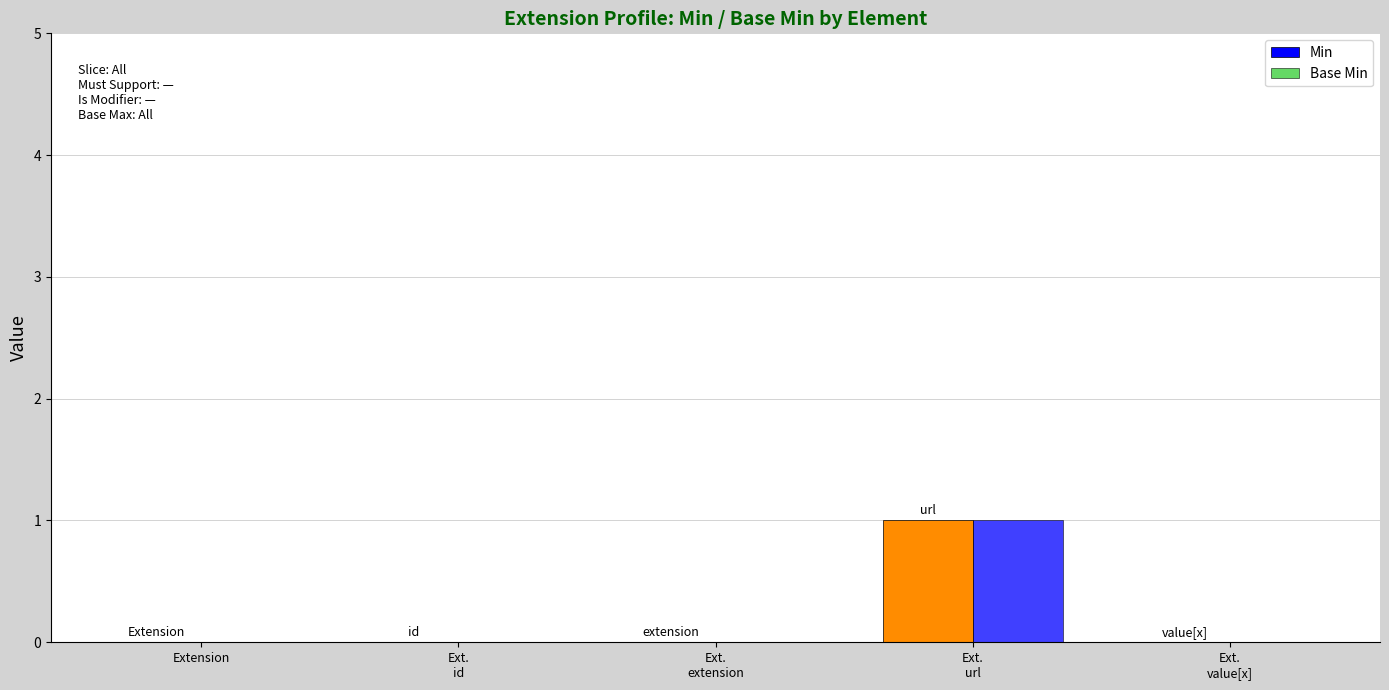

What position from the right is Ext.
value[x]?

1